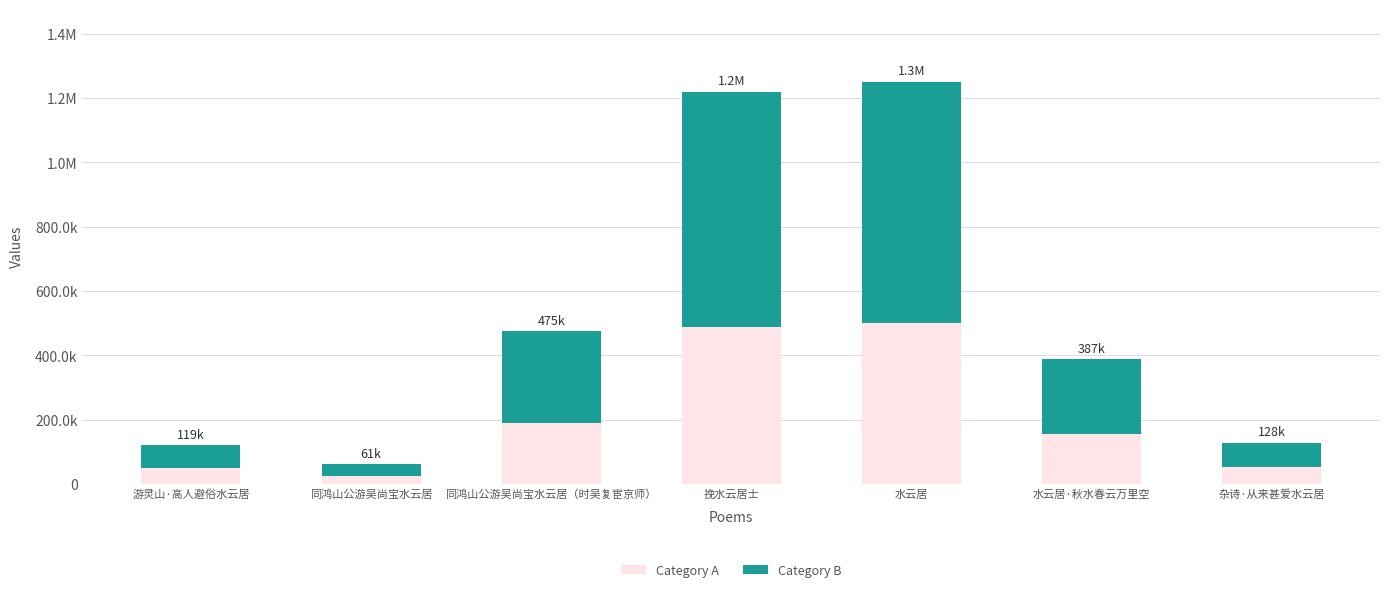

What are all the series names shown in the legend?

Category A, Category B